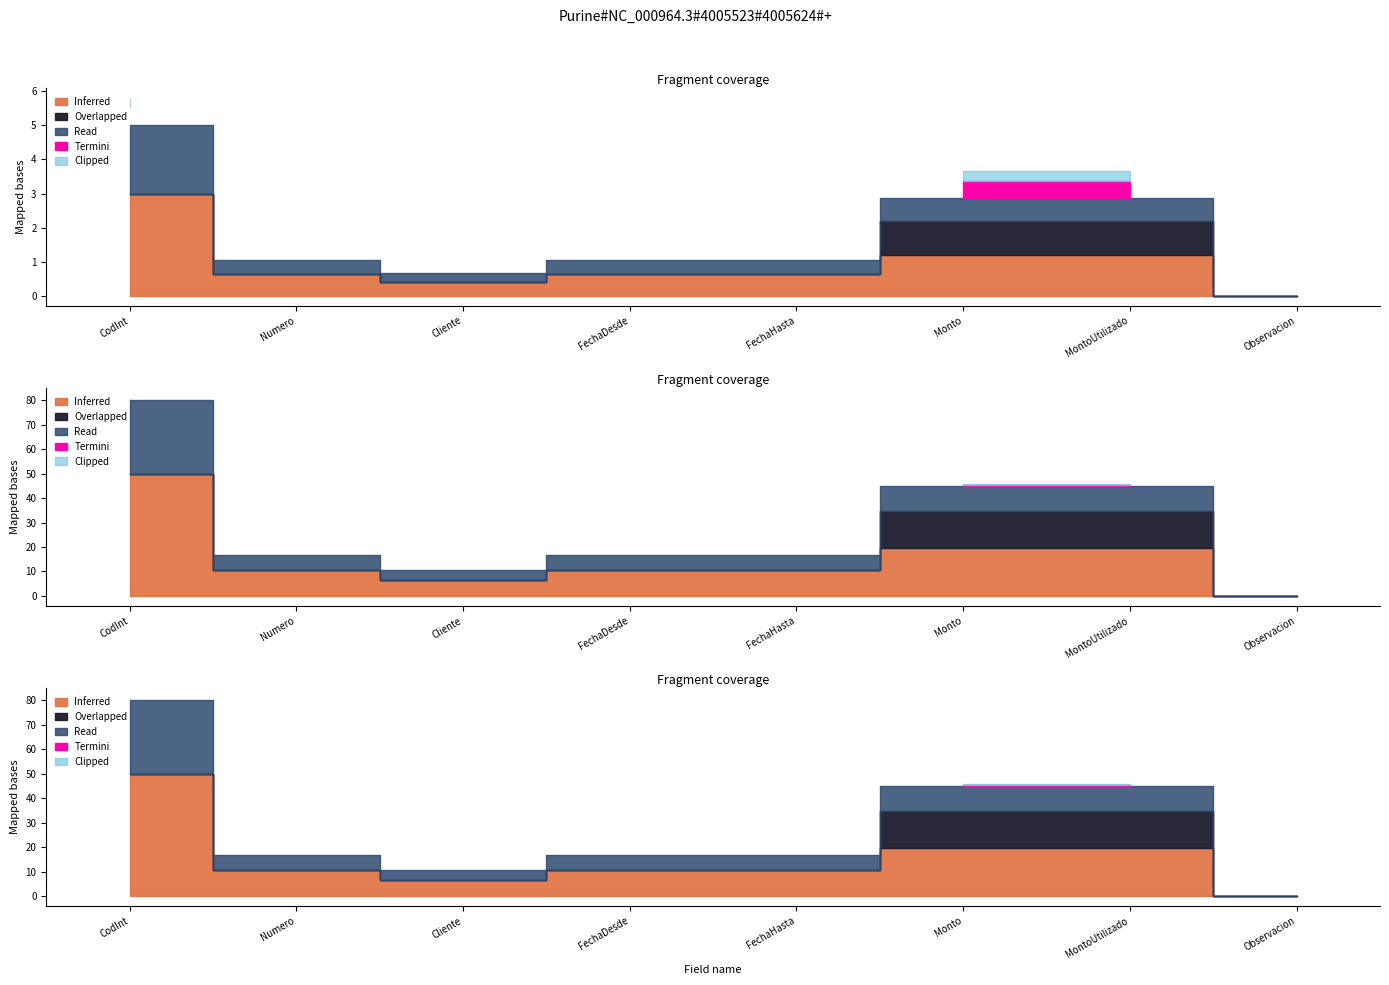

Count the decimales values in the range 0 to 2.

8